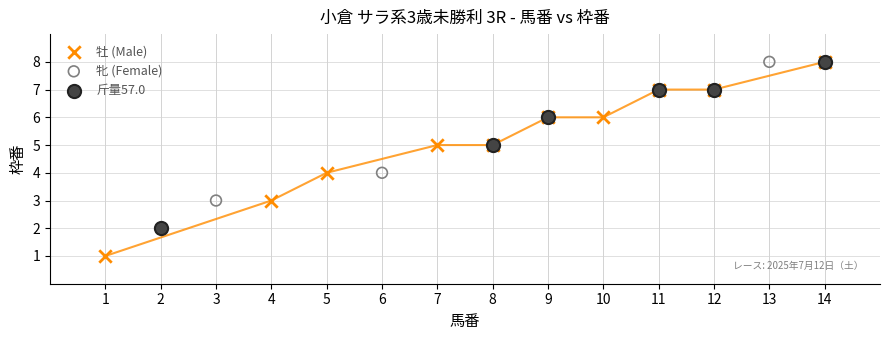

What are all the series names shown in the legend?

牡 (Male), 牝 (Female), 斤量57.0